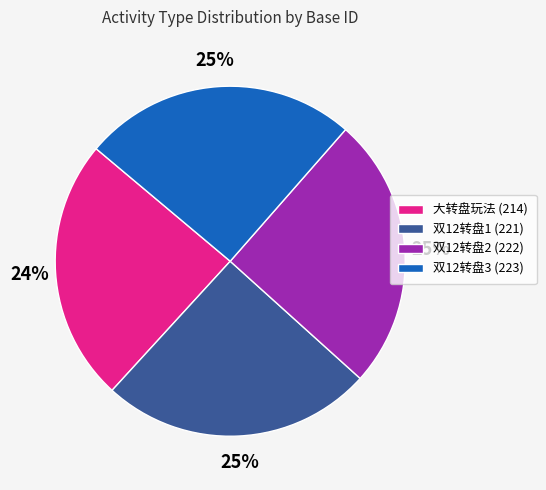

Is it true that 双12转盘1 (221) is 25% of the pie?

True